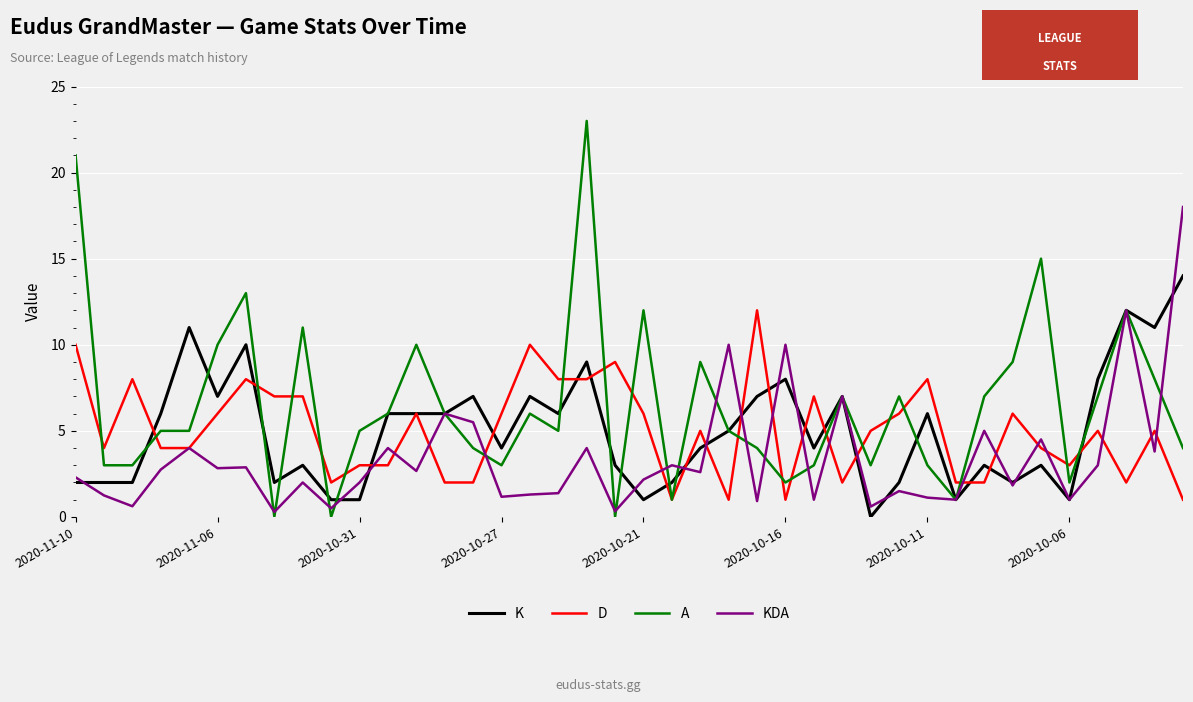

List the series in order of their peak value, lowest first.

D, K, KDA, A